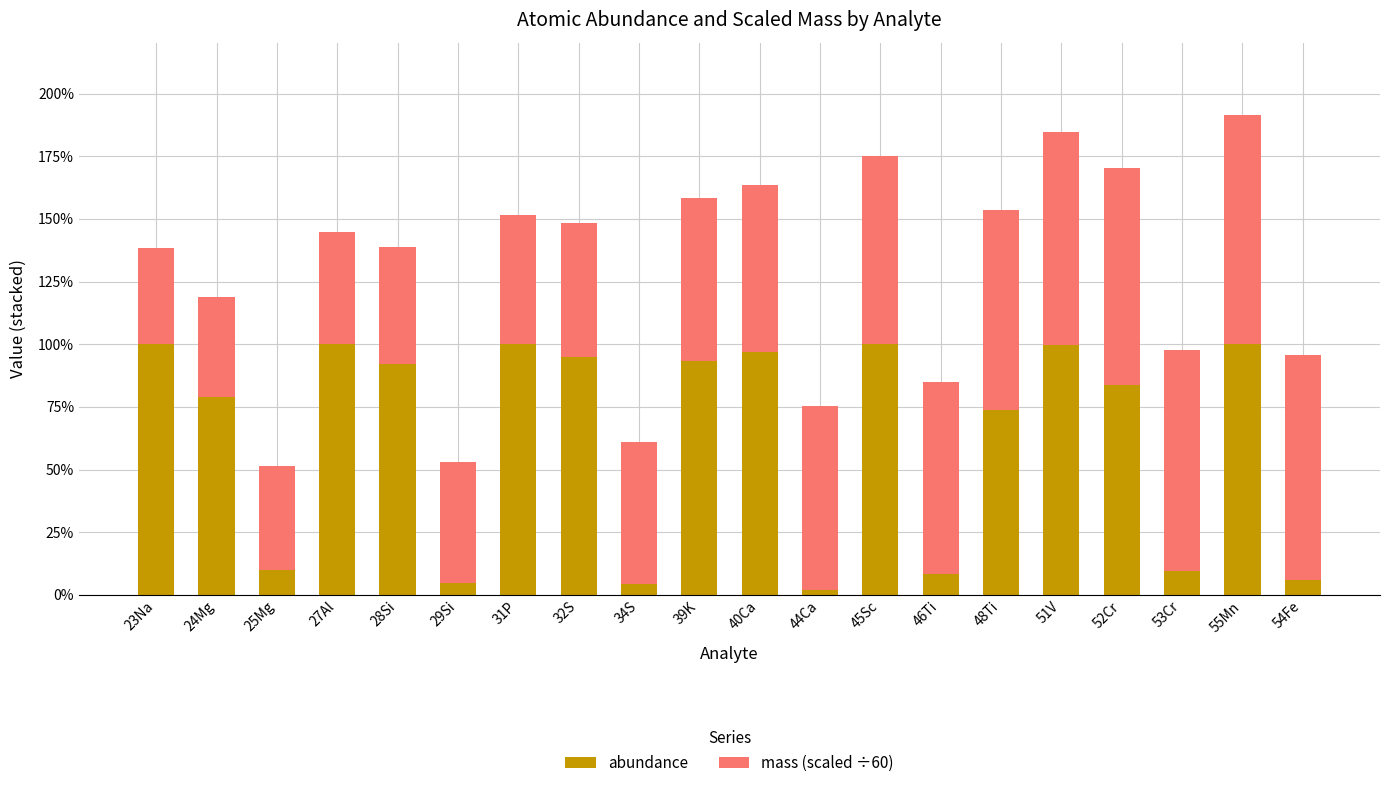

What are all the series names shown in the legend?

abundance, mass (scaled ÷60)